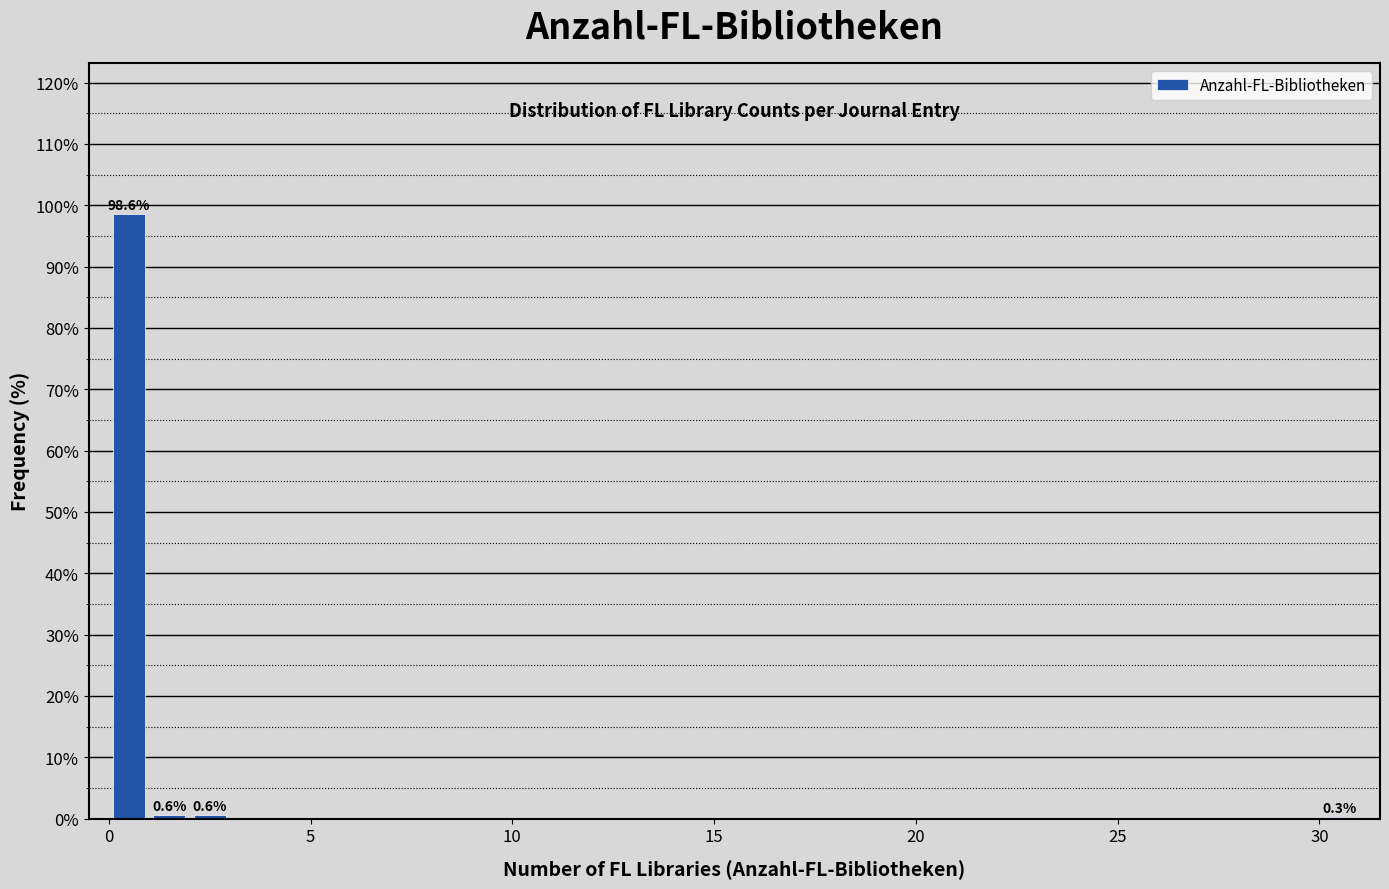

Around what value on the x-axis is the tallest bar? Give the approximate position of its centre, as read against the axis.

0.5